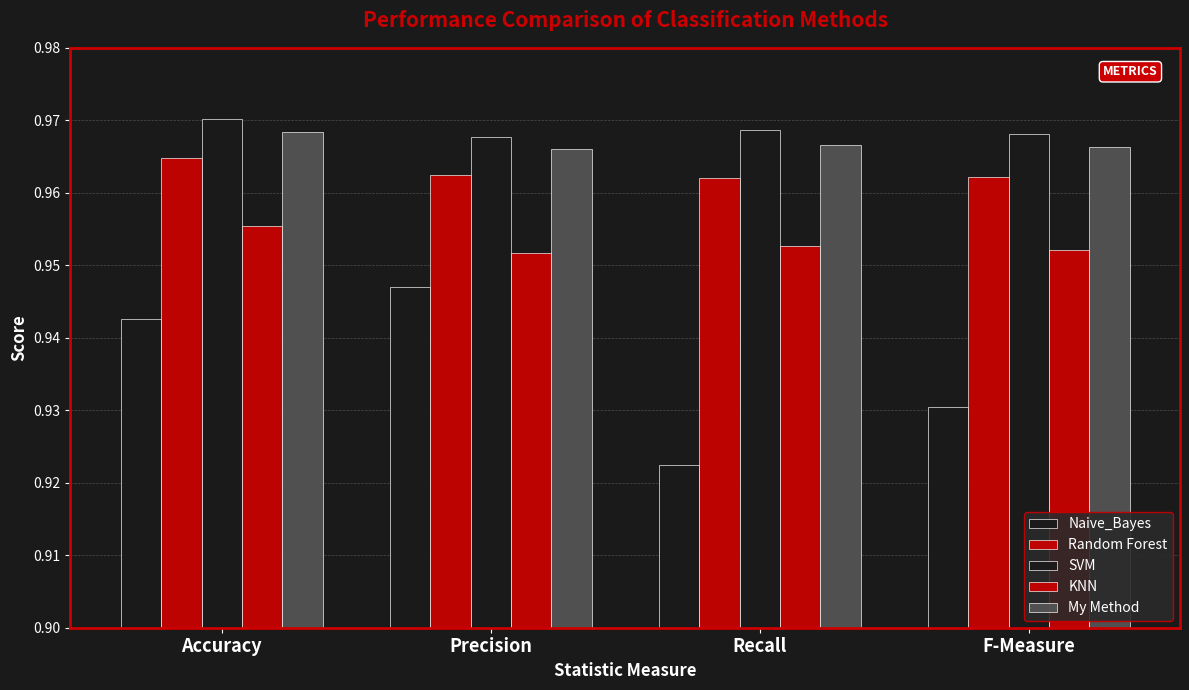

How many bars are there in total?

20